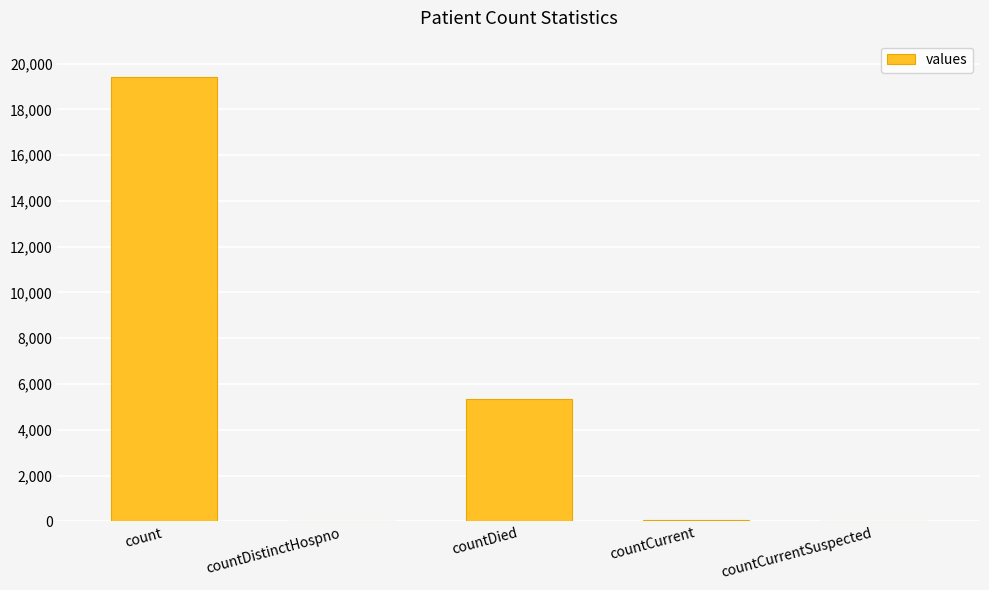

Where is the data nearest to the value 9710?

countDied